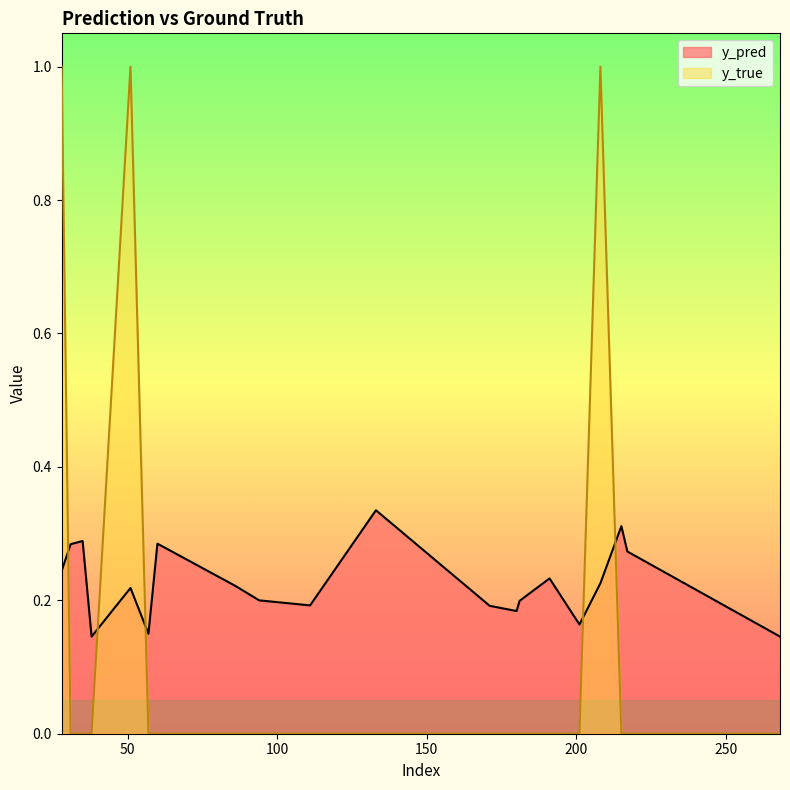

How many lines are shown in the chart?

2